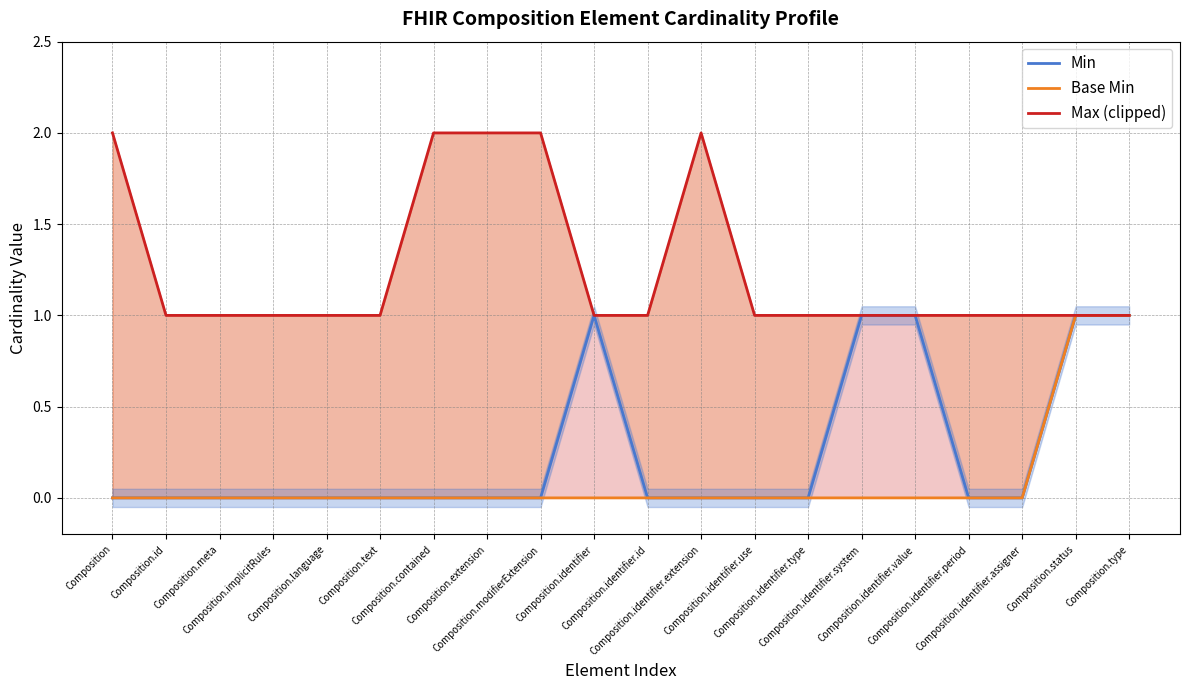

At how many categories does at least one series exceed 0?

20